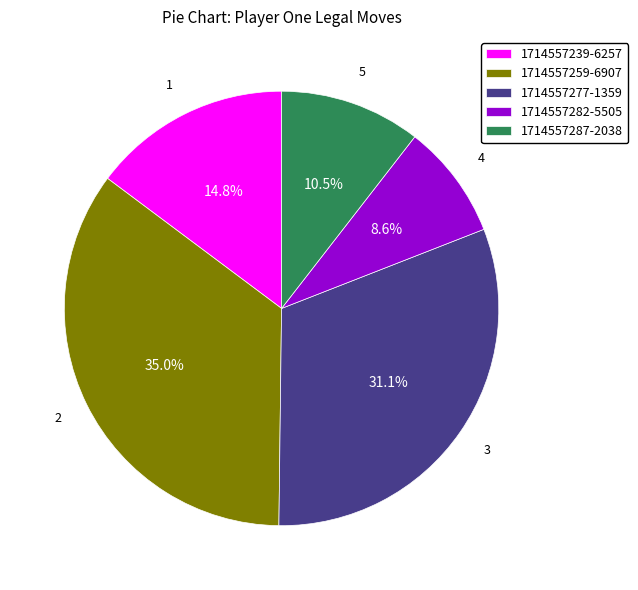

What percentage is the 1714557277-1359 slice, to the nearest percent?

31%